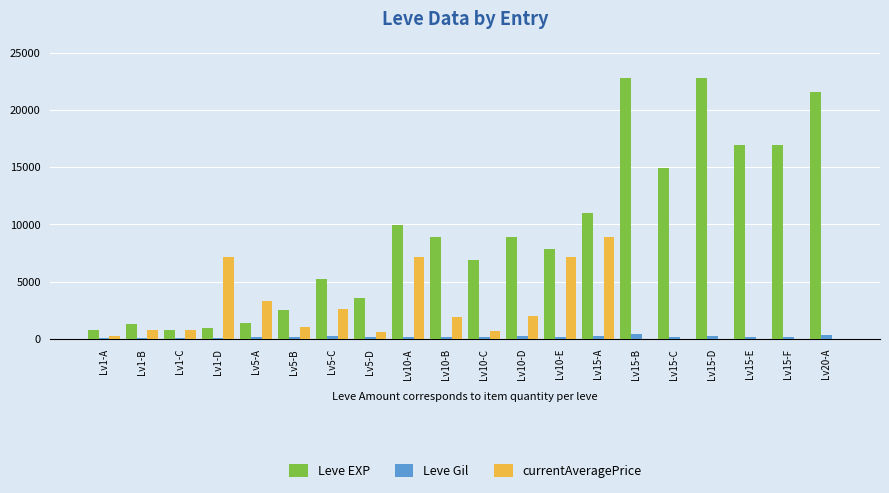

Where does the Leve EXP series first go above 8930?

Lv10-A